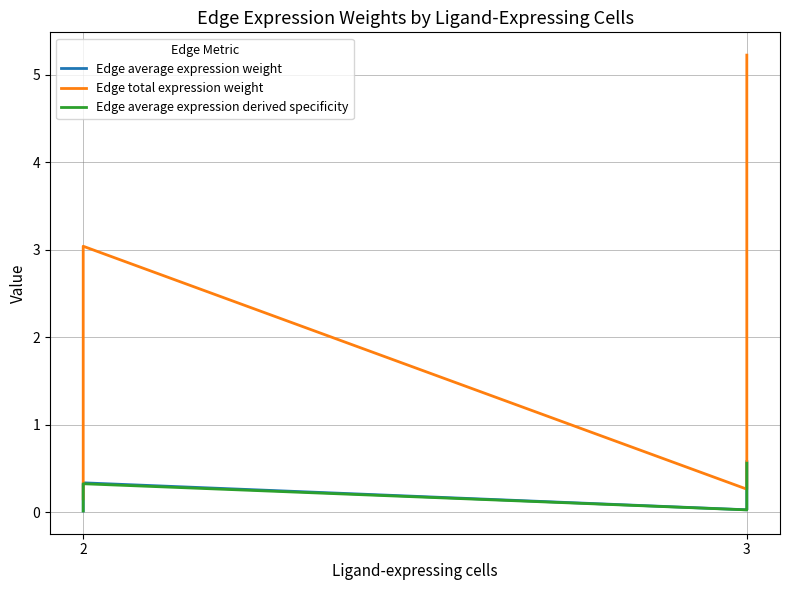

Rank the series at 2 from highest to lowest value.

Edge total expression weight, Edge average expression weight, Edge average expression derived specificity